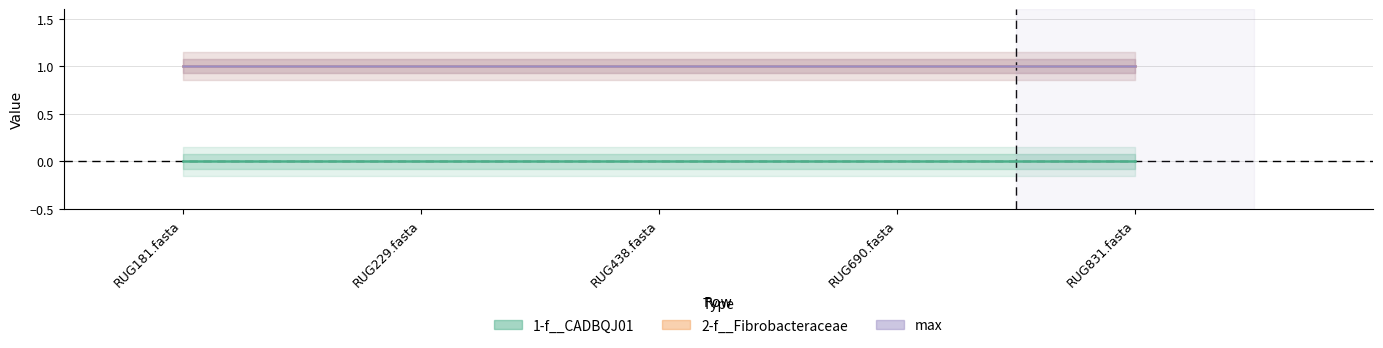

At which label is max closest to 1?

RUG181.fasta